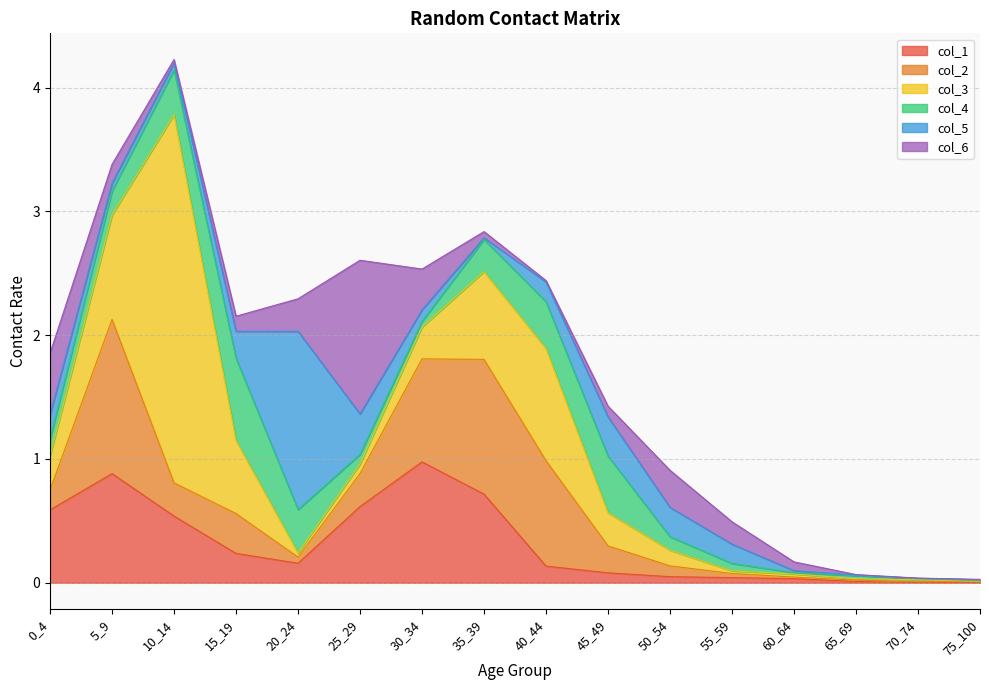

What is the sum of all col_3 values?

7.1